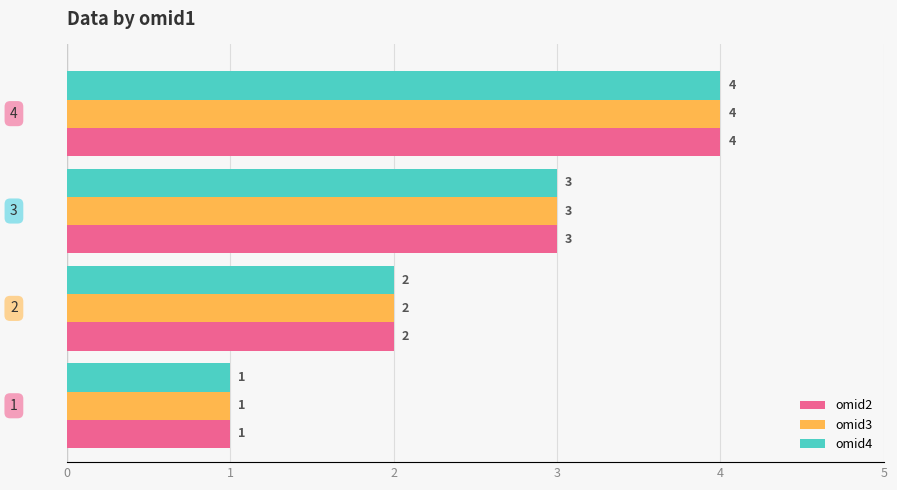

What is the maximum value shown in the chart?

4